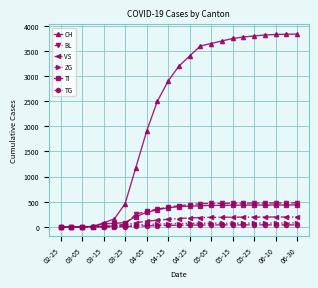

At how many categories does at least one series exceed 45?

19